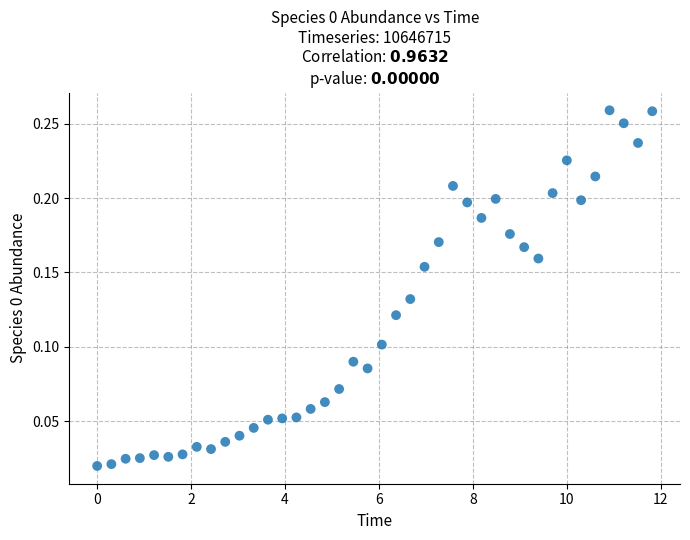

What is the range of X values (max minus min)?

11.8